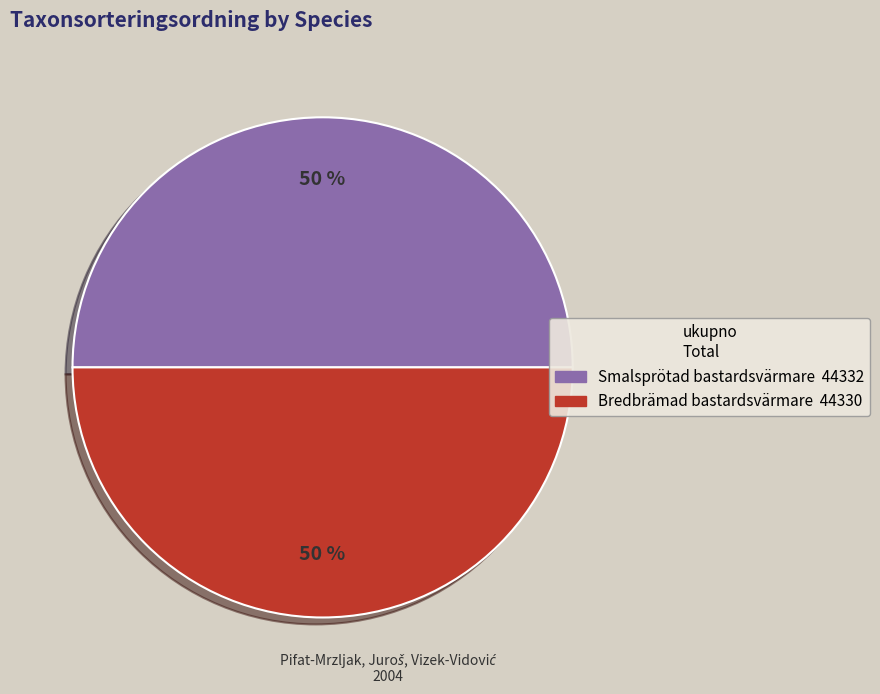

Is the sum of Smalsprötad bastardsvärmare and Bredbrämad bastardsvärmare greater than half?

Yes